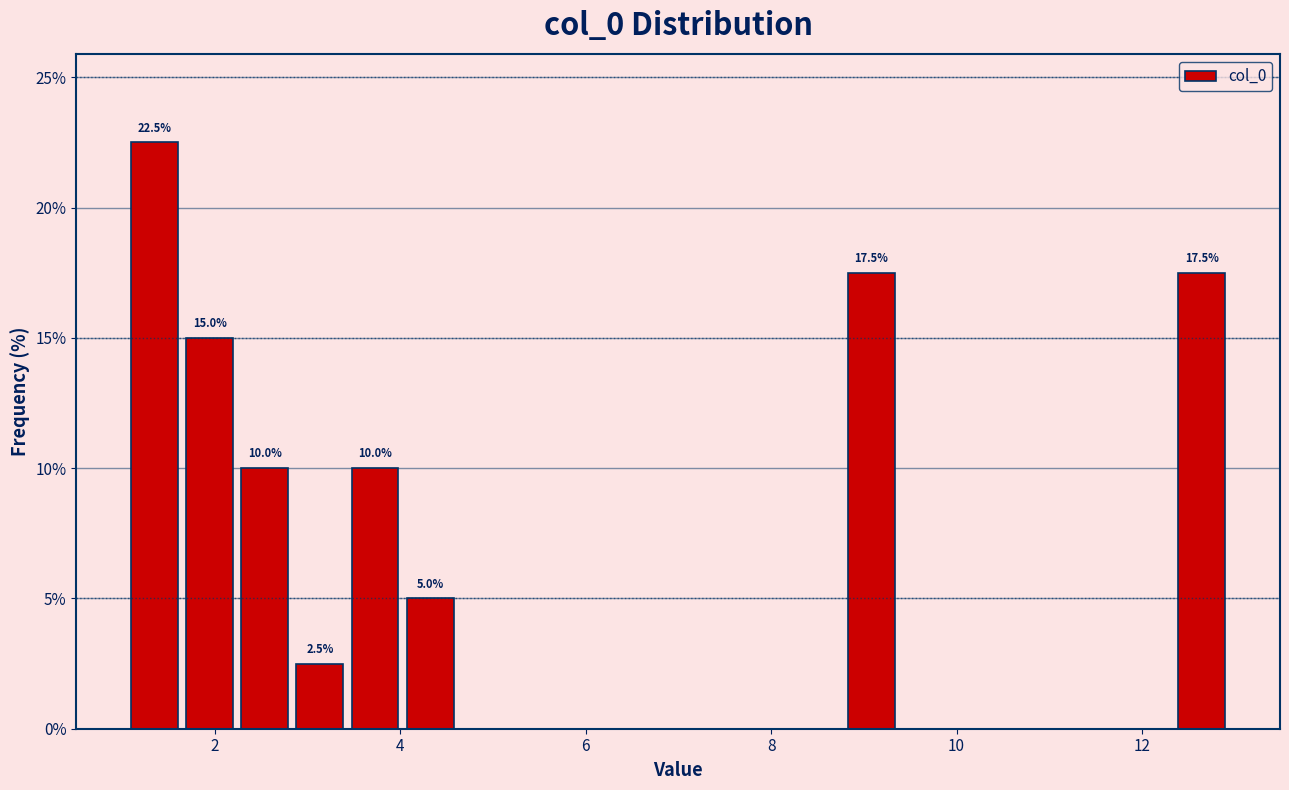

Around what value on the x-axis is the tallest bar? Give the approximate position of its centre, as read against the axis.

1.4